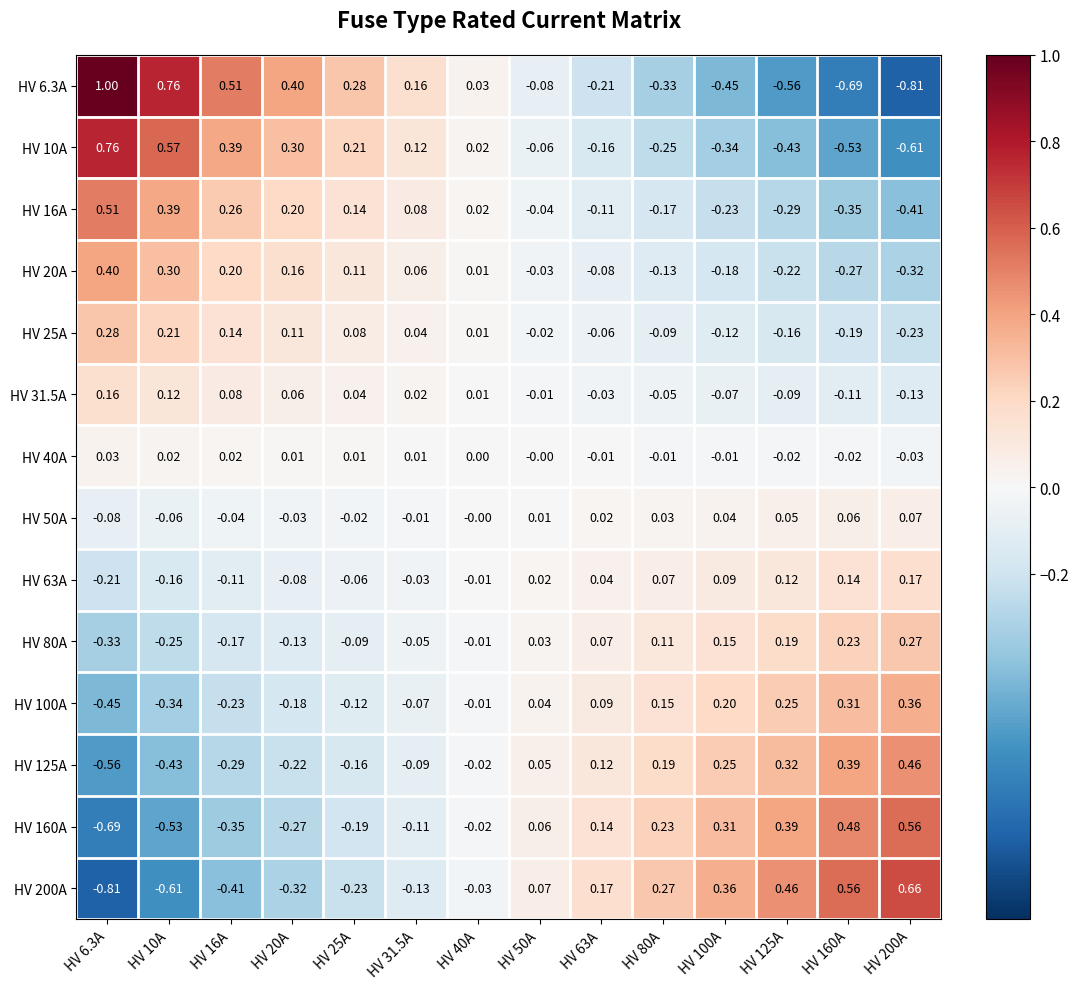

At which category is the sum across all series the highest?

HV 50A